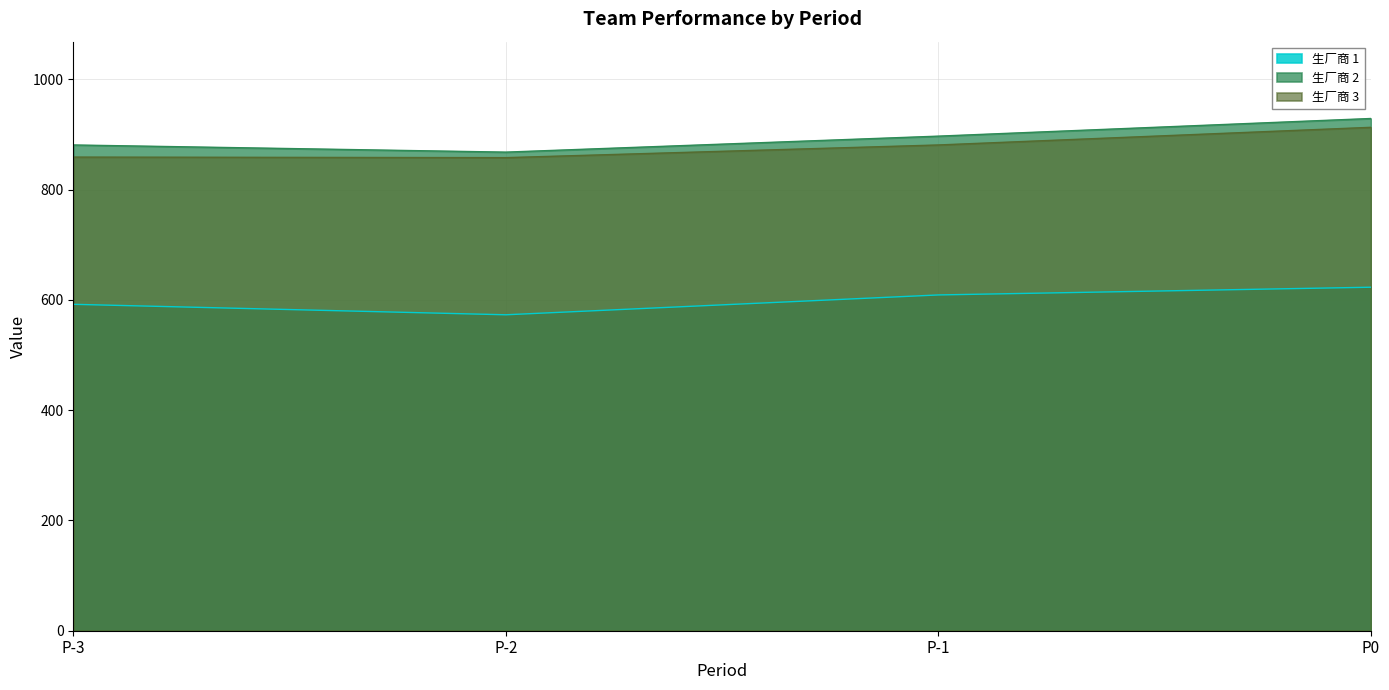

Rank the series at P-2 from highest to lowest value.

生厂商 2, 生厂商 3, 生厂商 1